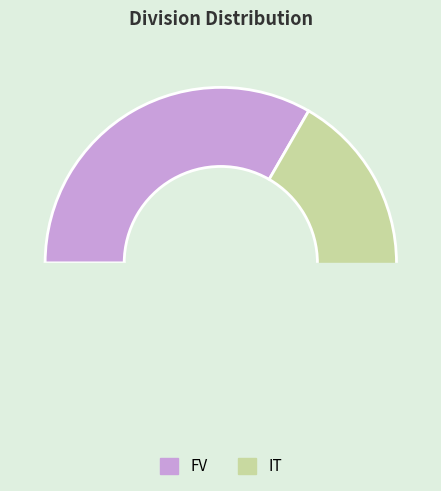

To the nearest percent, what is the average slice percentage?

50%